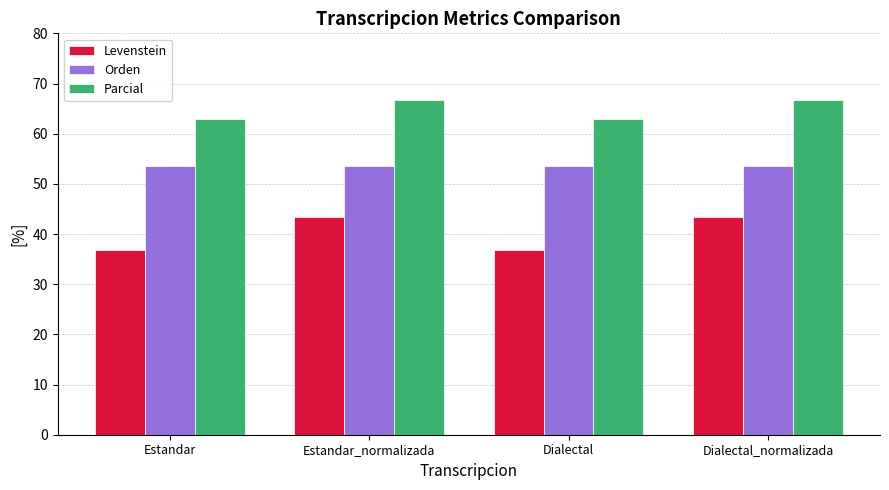

Does the chart contain any negative values?

No